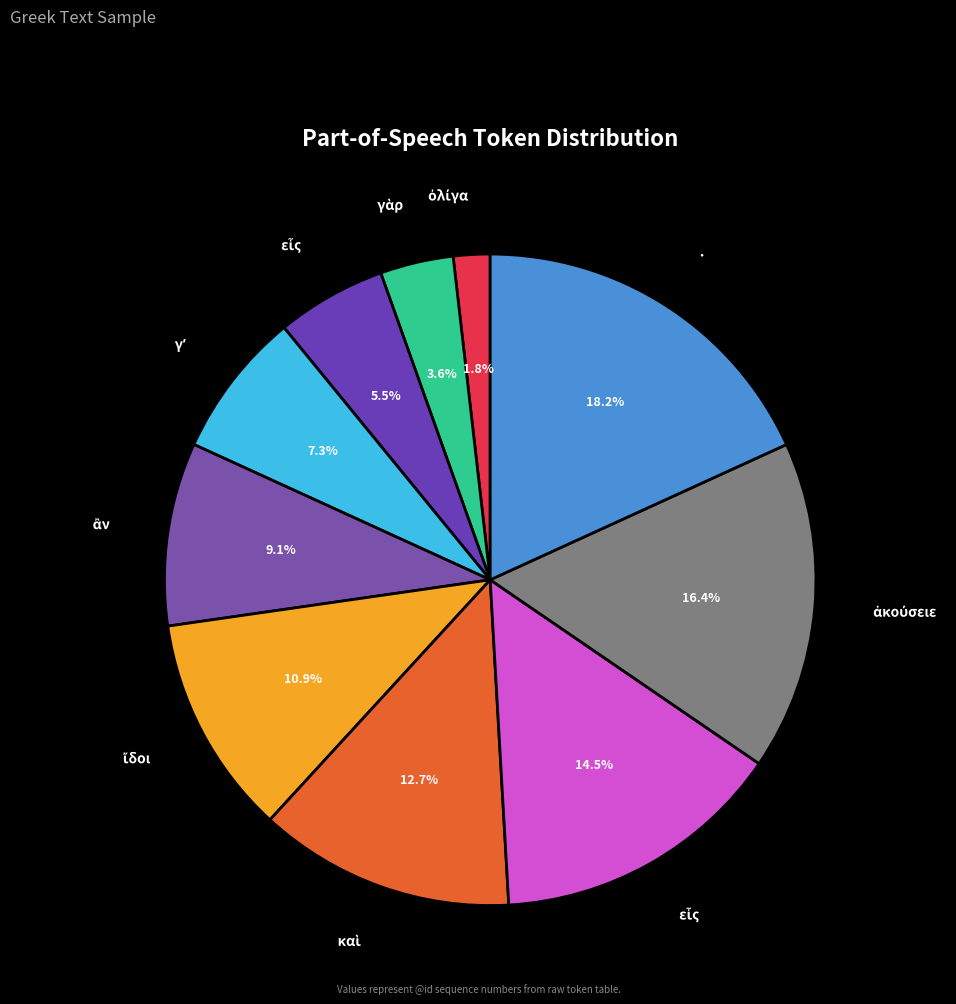

Count the number of slices in the pie.

10